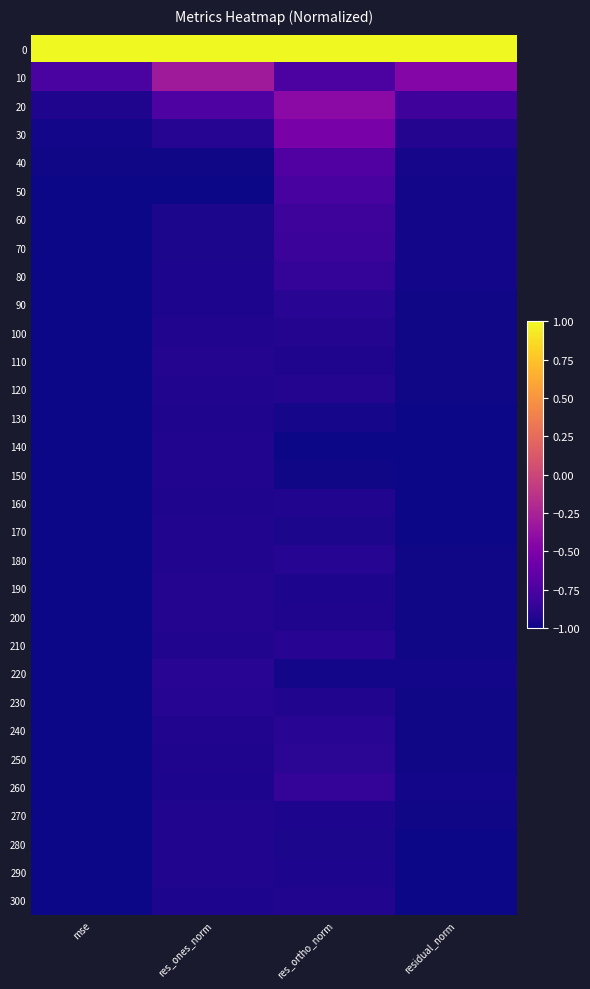

Which series changed the most between res_ones_norm and residual_norm?

10